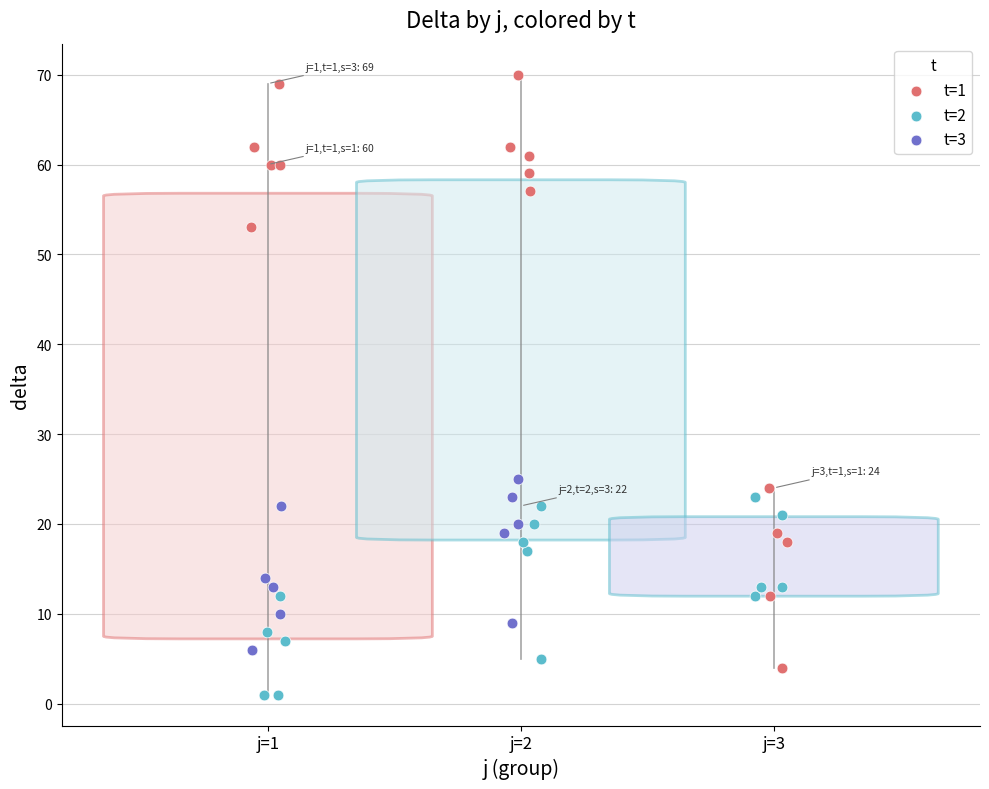

Which series contains the highest Y value?

t=1